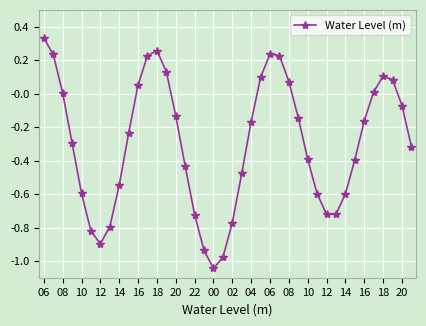

What is the difference between the maximum and minimum values?

1.4